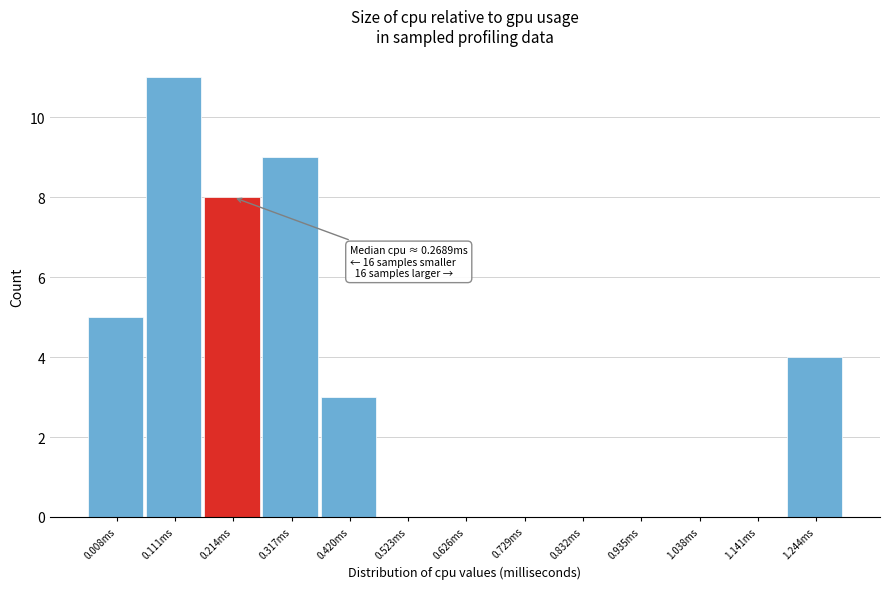

Reading right to left, extract all data points from this chart.

1.244ms=4	1.141ms=0	1.038ms=0	0.935ms=0	0.832ms=0	0.729ms=0	0.626ms=0	0.523ms=0	0.420ms=3	0.317ms=9	0.214ms=8	0.111ms=11	0.008ms=5